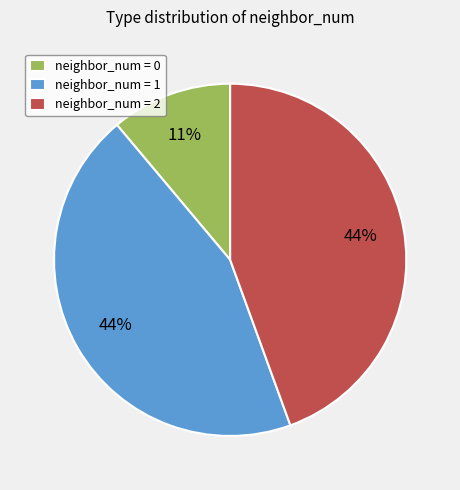

The neighbor_num = 2 slice represents 53% of the pie. True or false?

False